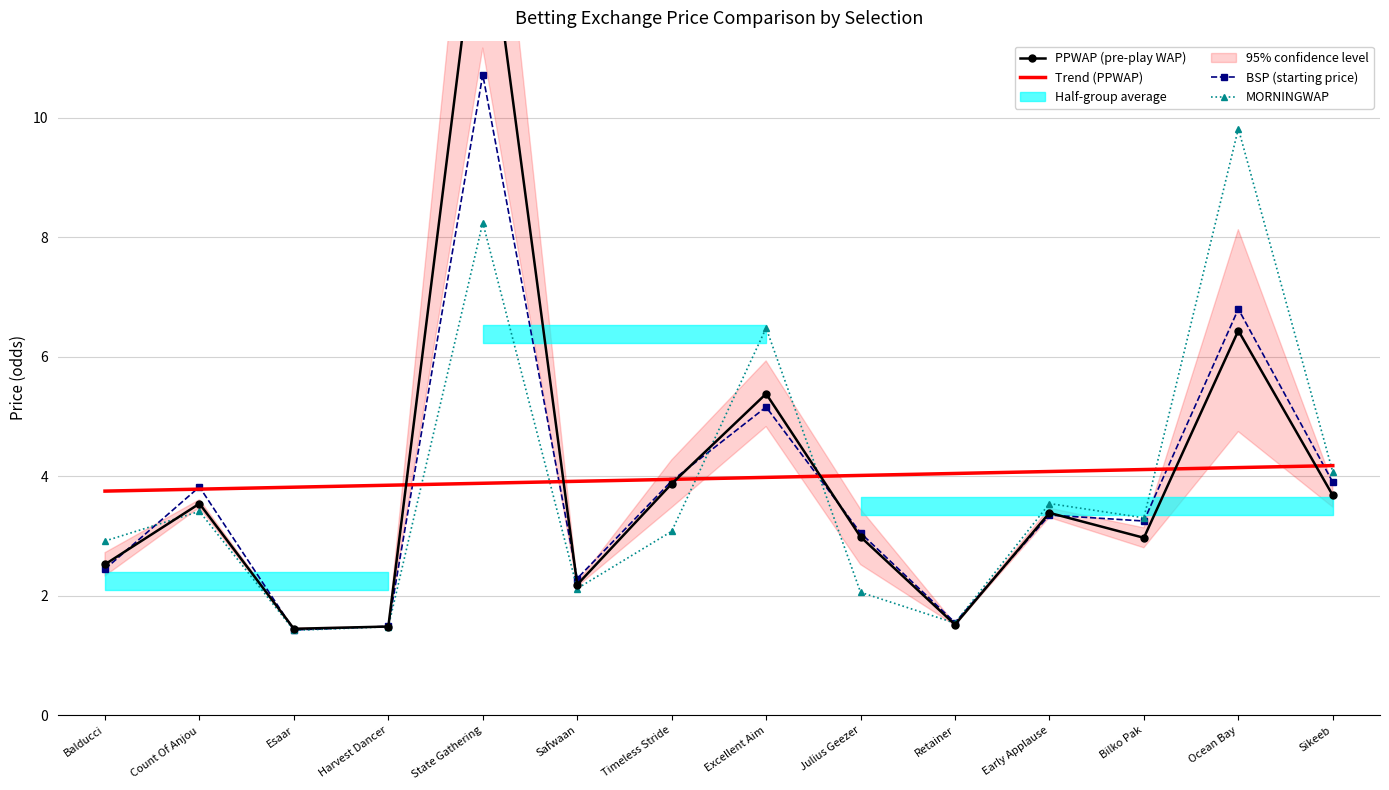

How many data points does each series have?

14